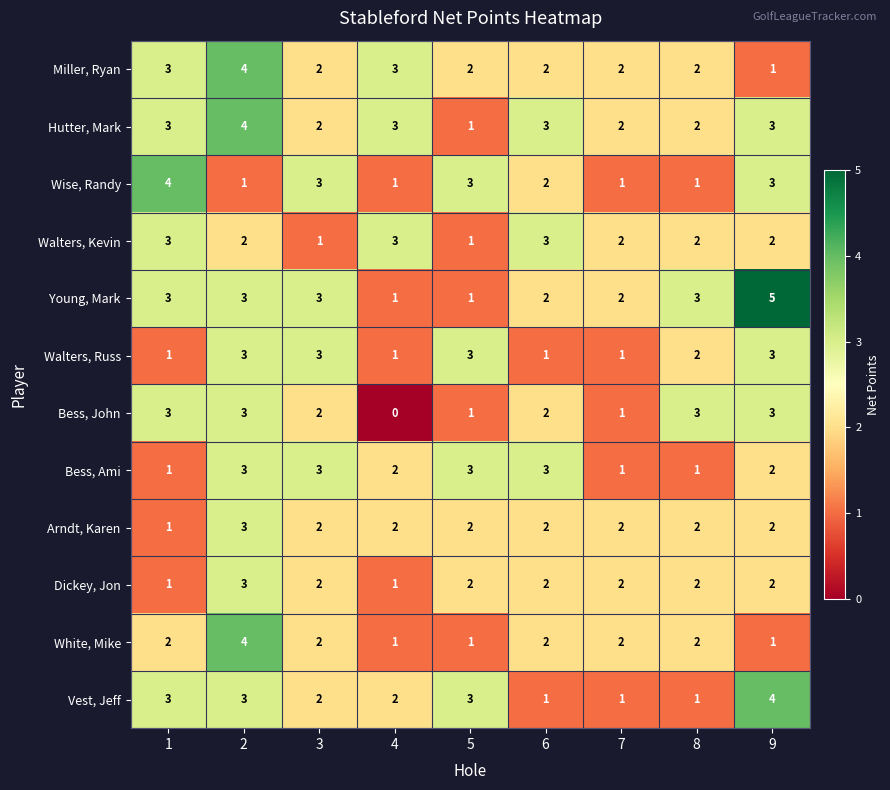

Which category has the highest value across all series?

9